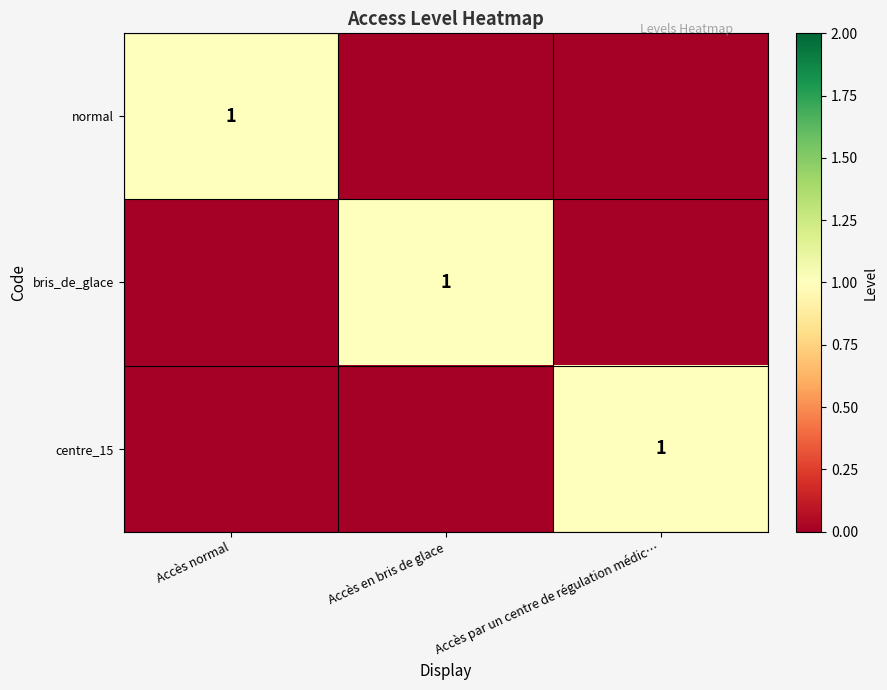

How many data points does each series have?

3